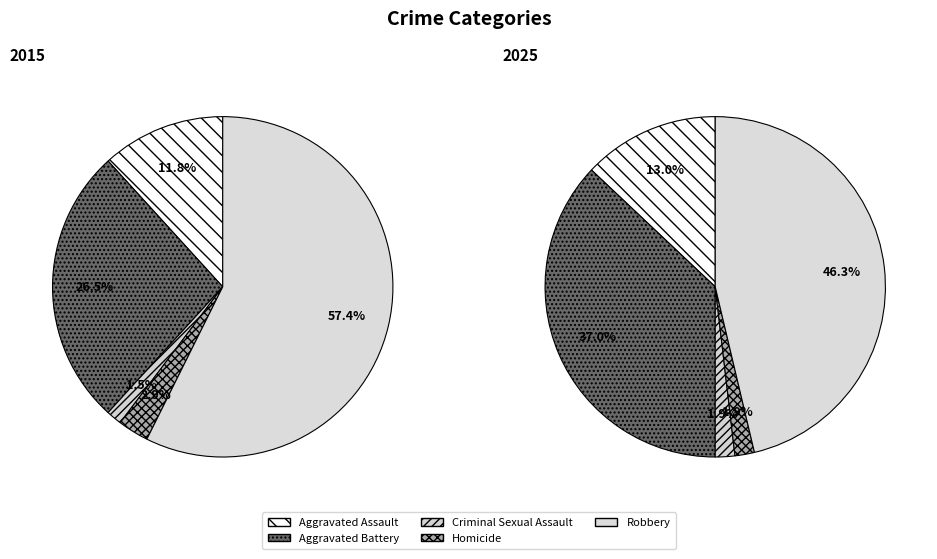

Do Robbery and Aggravated Battery together represent more than half of the pie?

Yes